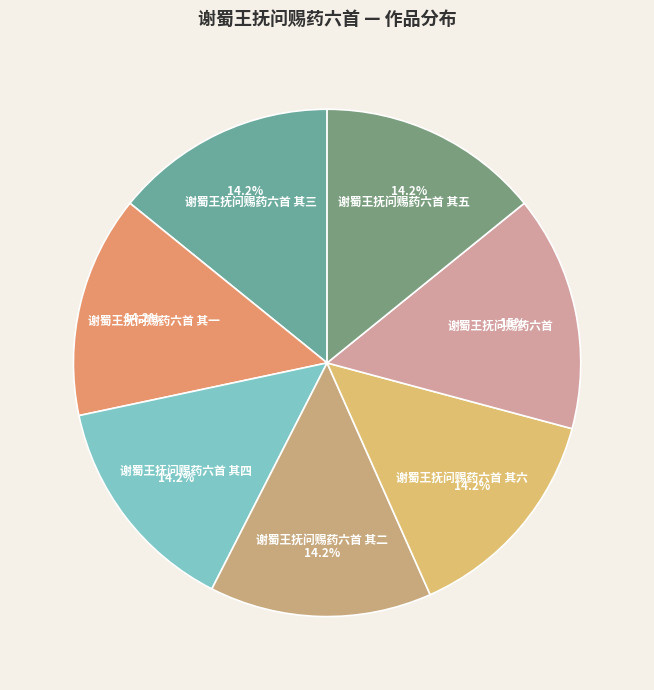

What is the largest slice in the pie chart?

谢蜀王抚问赐药六首